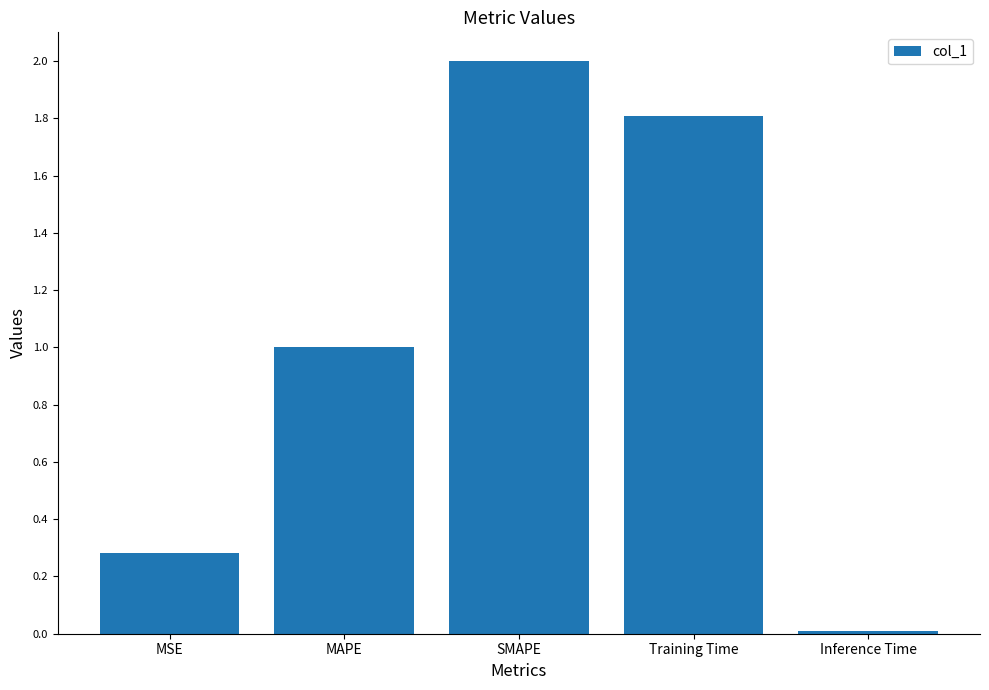

Between MAPE and SMAPE, which is larger?

SMAPE